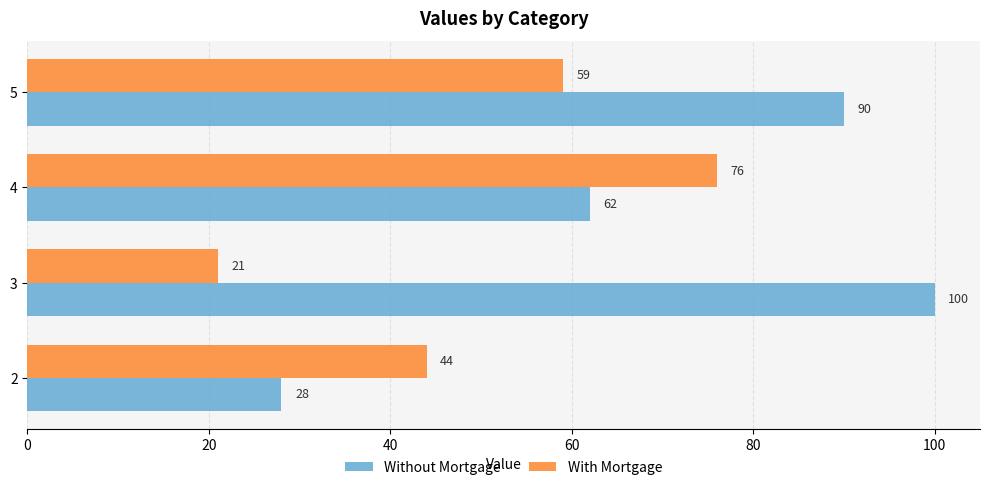

What is the difference between the highest and lowest values at 4?

14